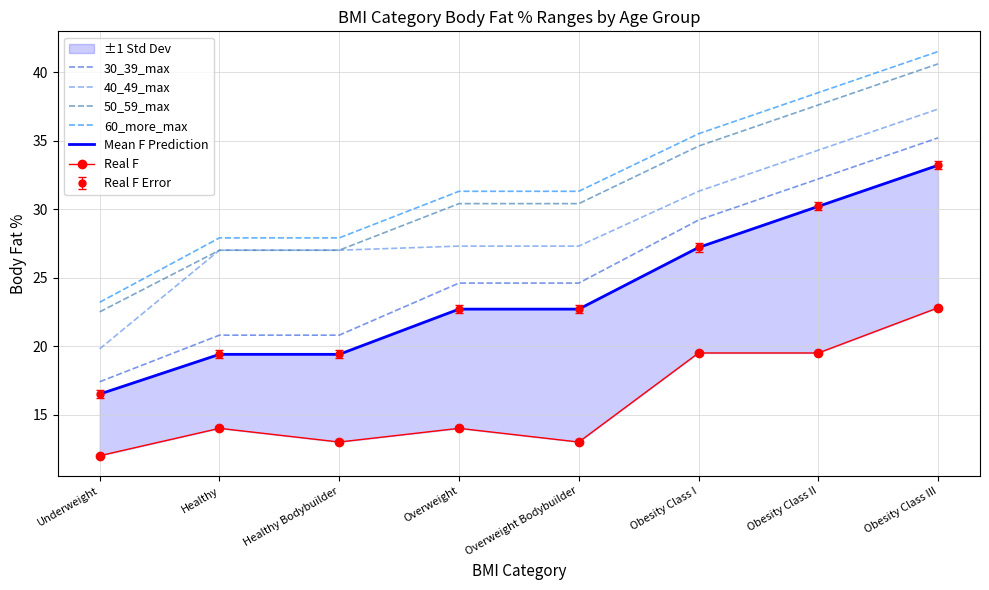

The 50_59_max series shows 7.7 at Obesity Class II. True or false?

False